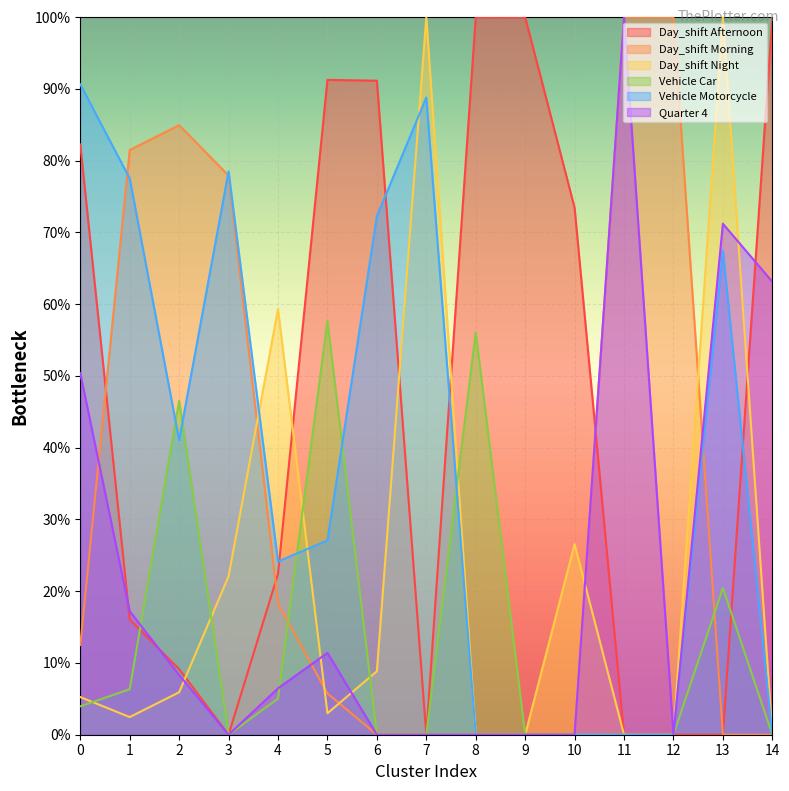

The Vehicle Motorcycle series shows 41.1 at 2. True or false?

True